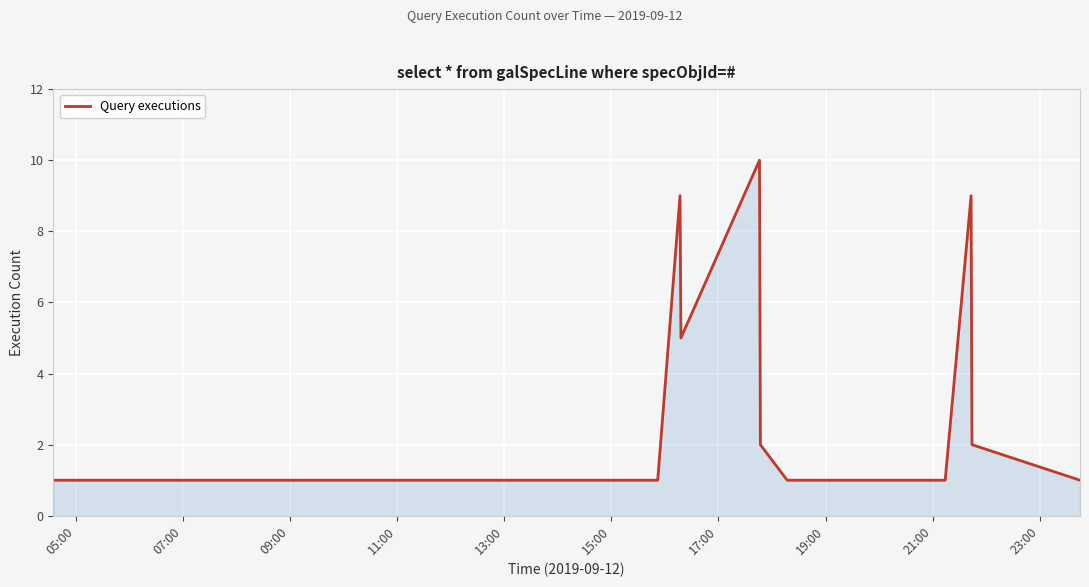

What is the difference between the maximum and minimum values?

9